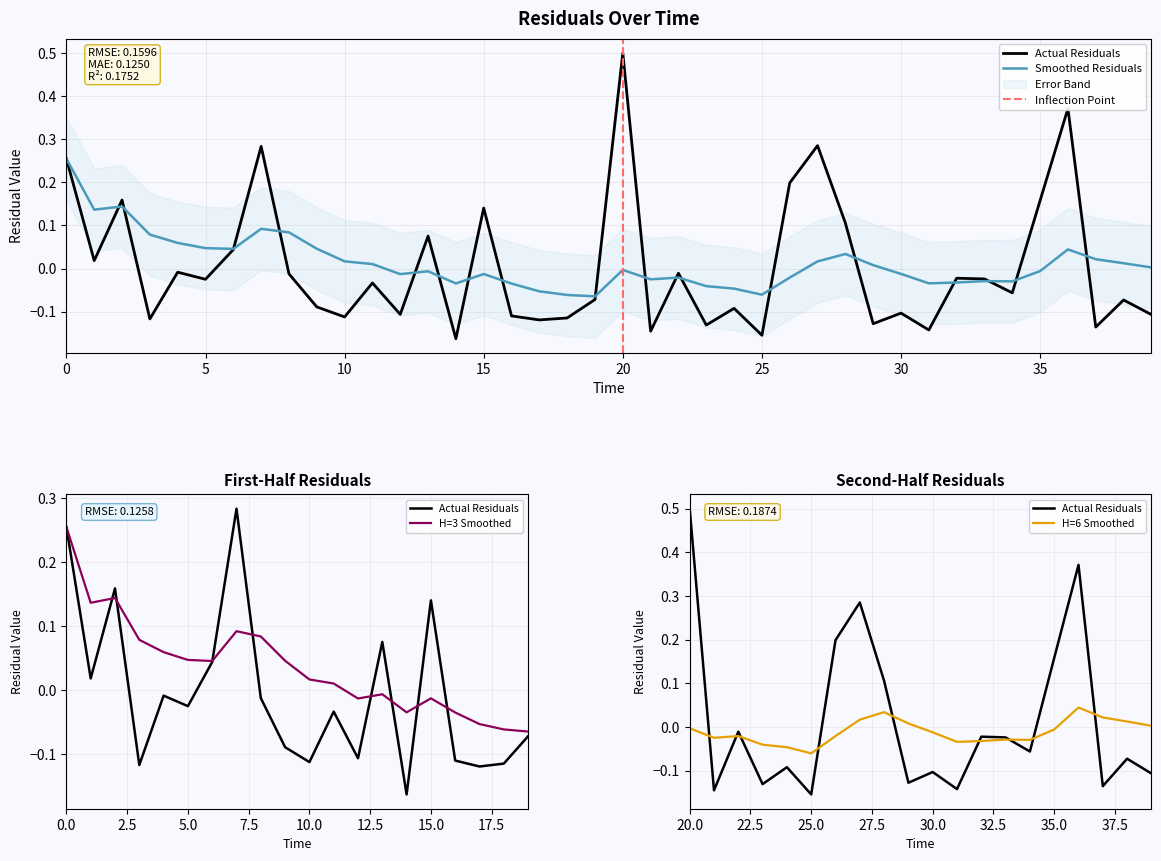

At 1.0, list the series in order from largest to smallest.

smoothed, residuals